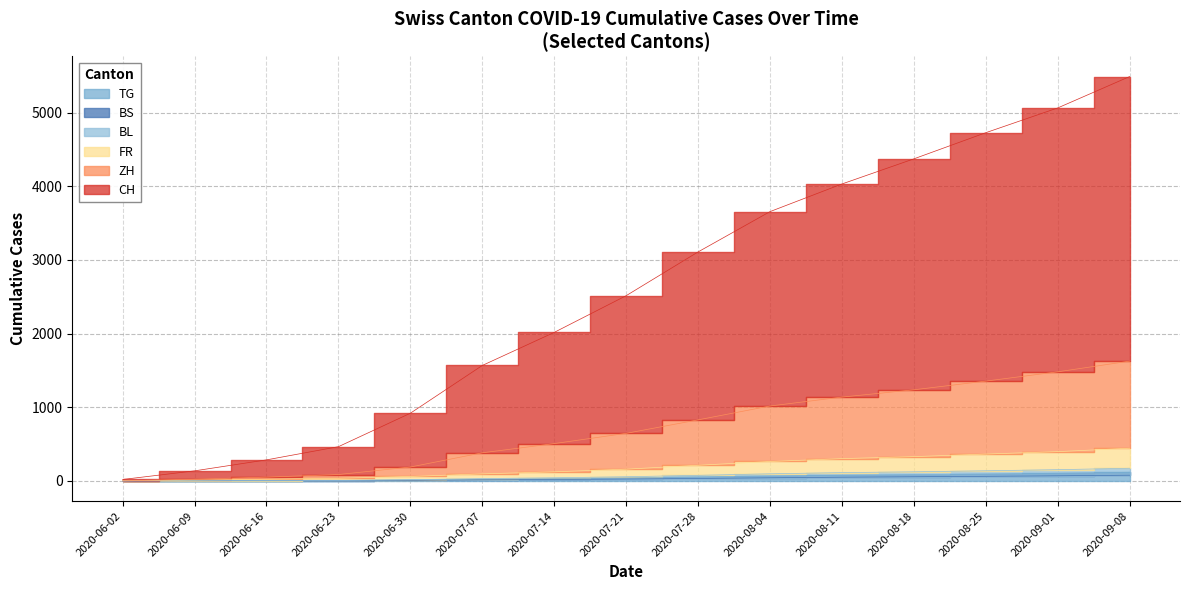

The value of ZH at 2020-06-09 is 8. True or false?

False